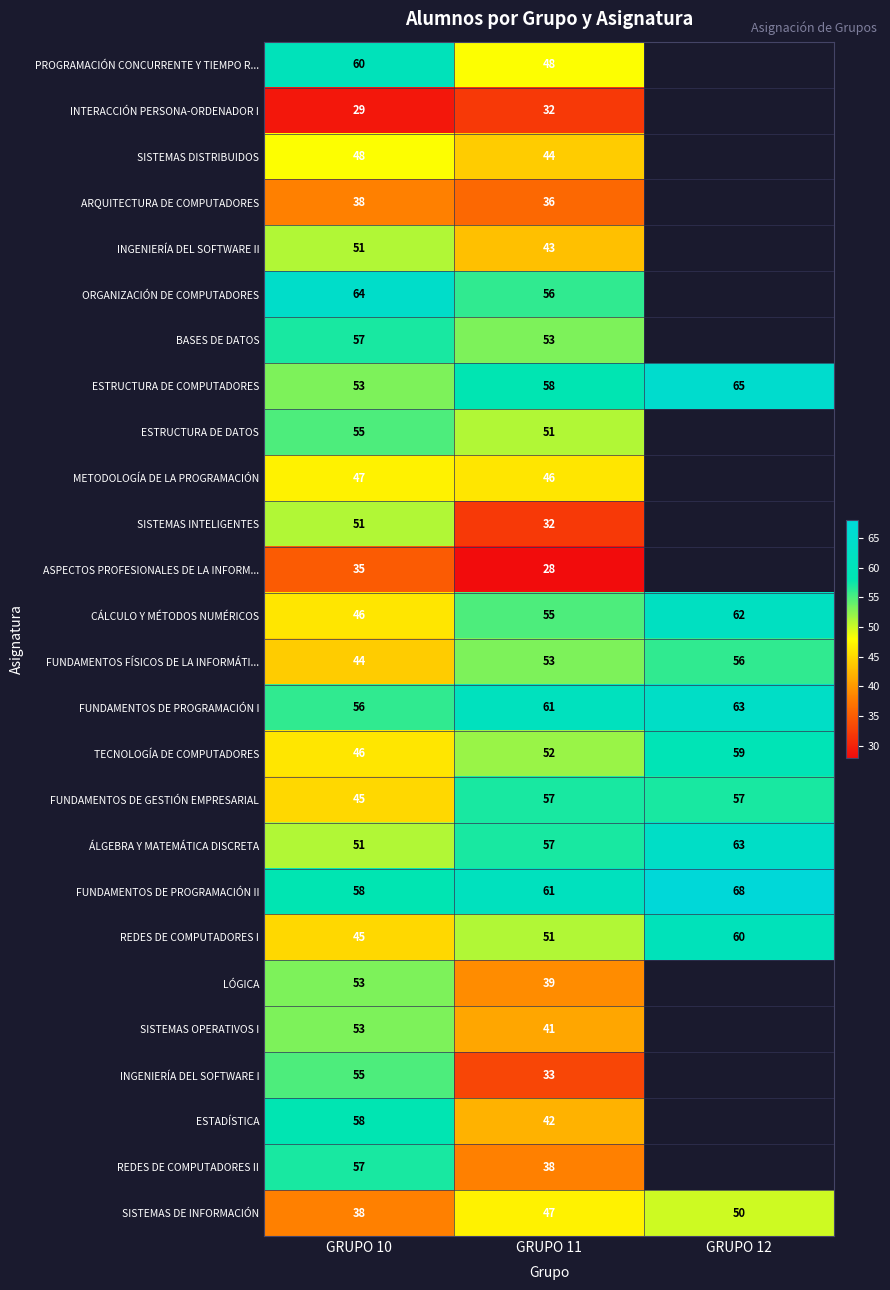

What is the spread (max minus min) of values at GRUPO 11?

33